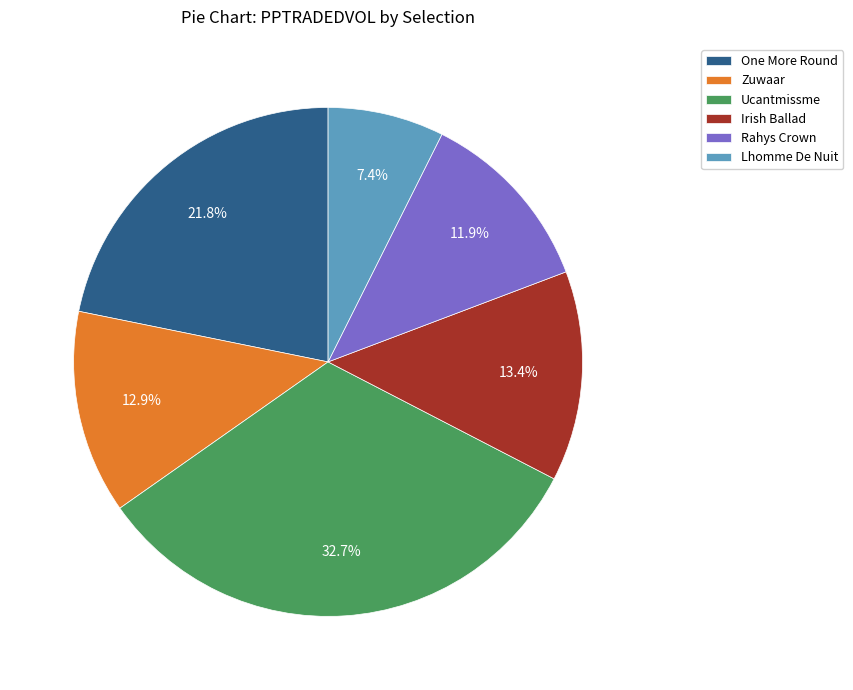

What is the smallest slice in the pie chart?

Lhomme De Nuit